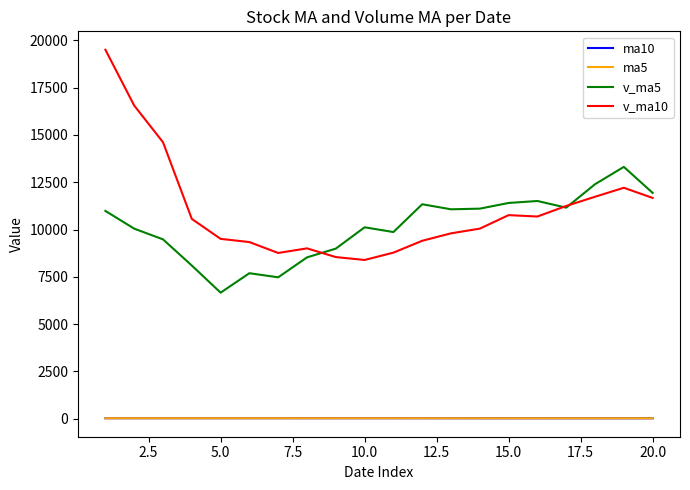

What is the maximum value shown in the chart?

19498.6